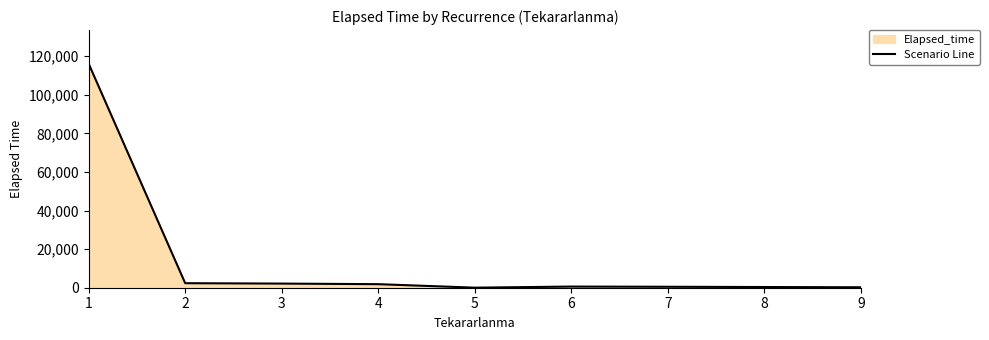

What is the ratio of the value at 7 to the value at 6?

0.8